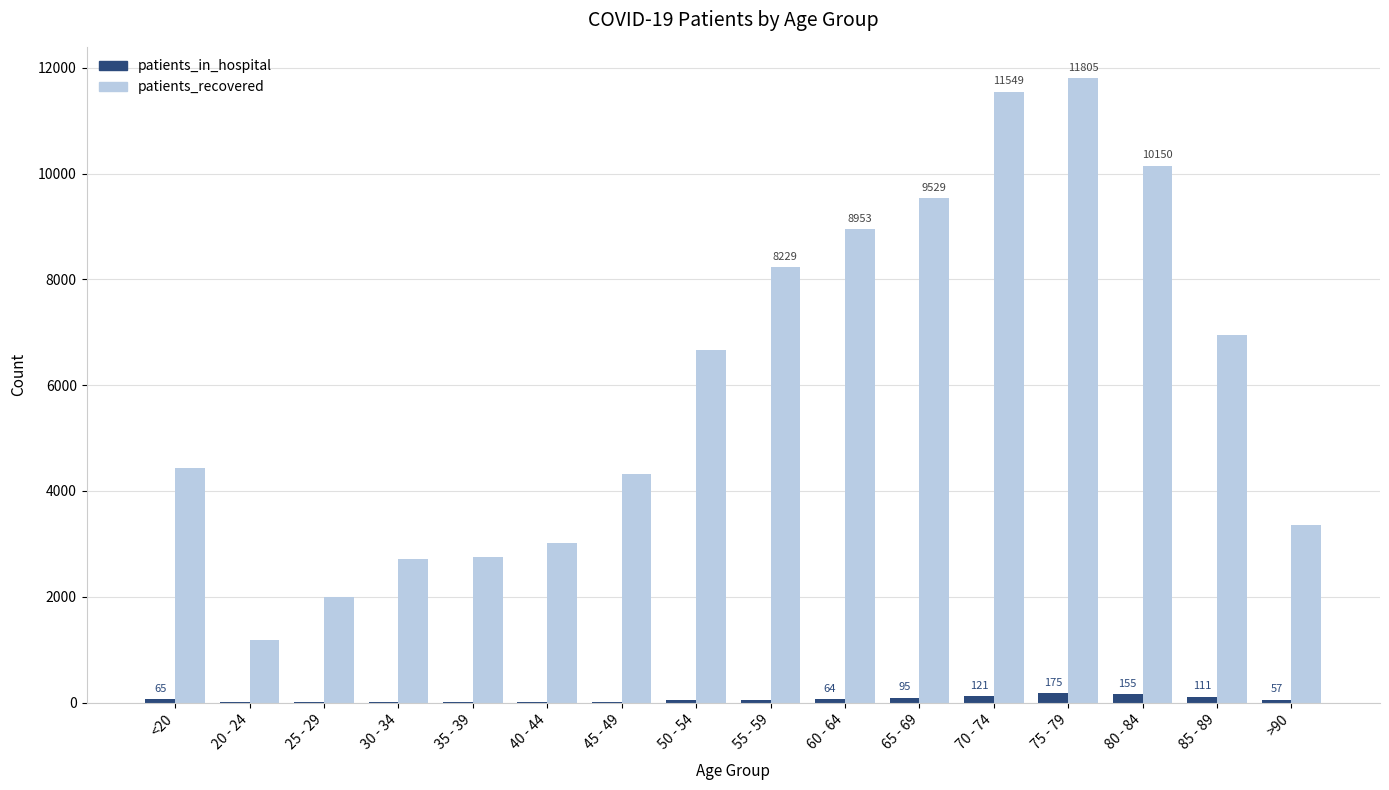

Which series has the largest total across all categories?

patients_recovered